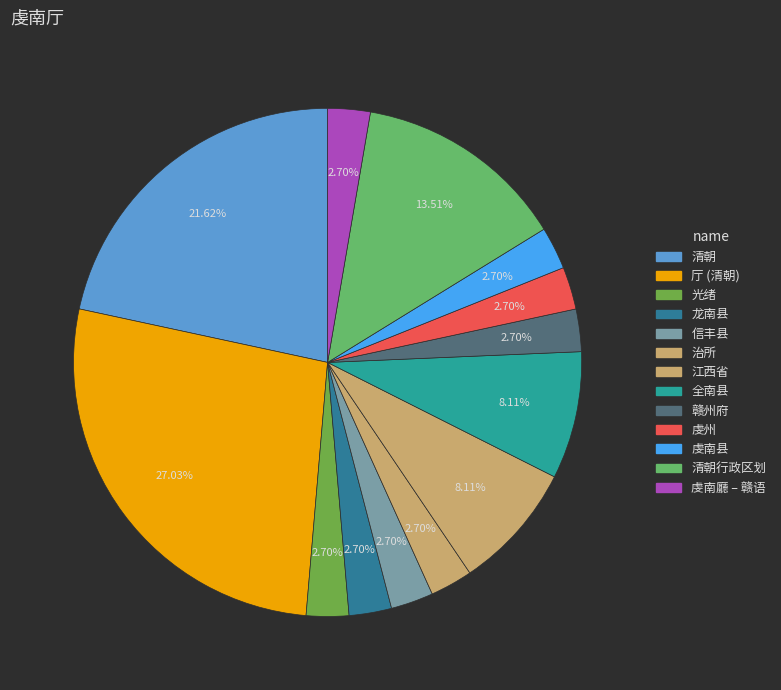

Which slice is the smallest?

光绪